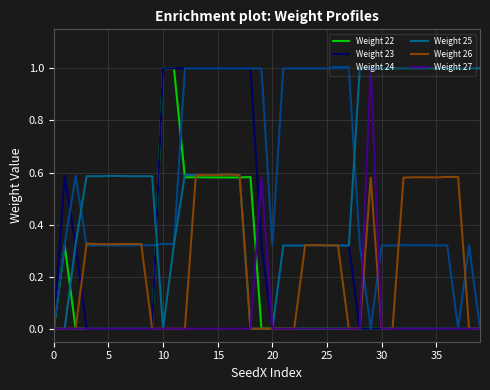

Is this an area chart (filled region under the line)?

No